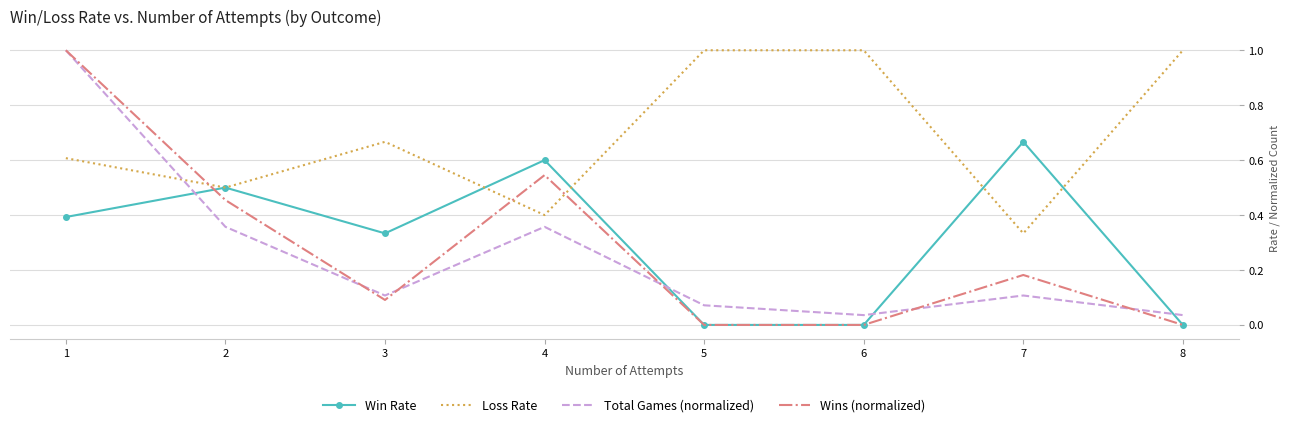

Between which two adjacent categories do Win Rate and Wins (normalized) first intersect?

1 and 2